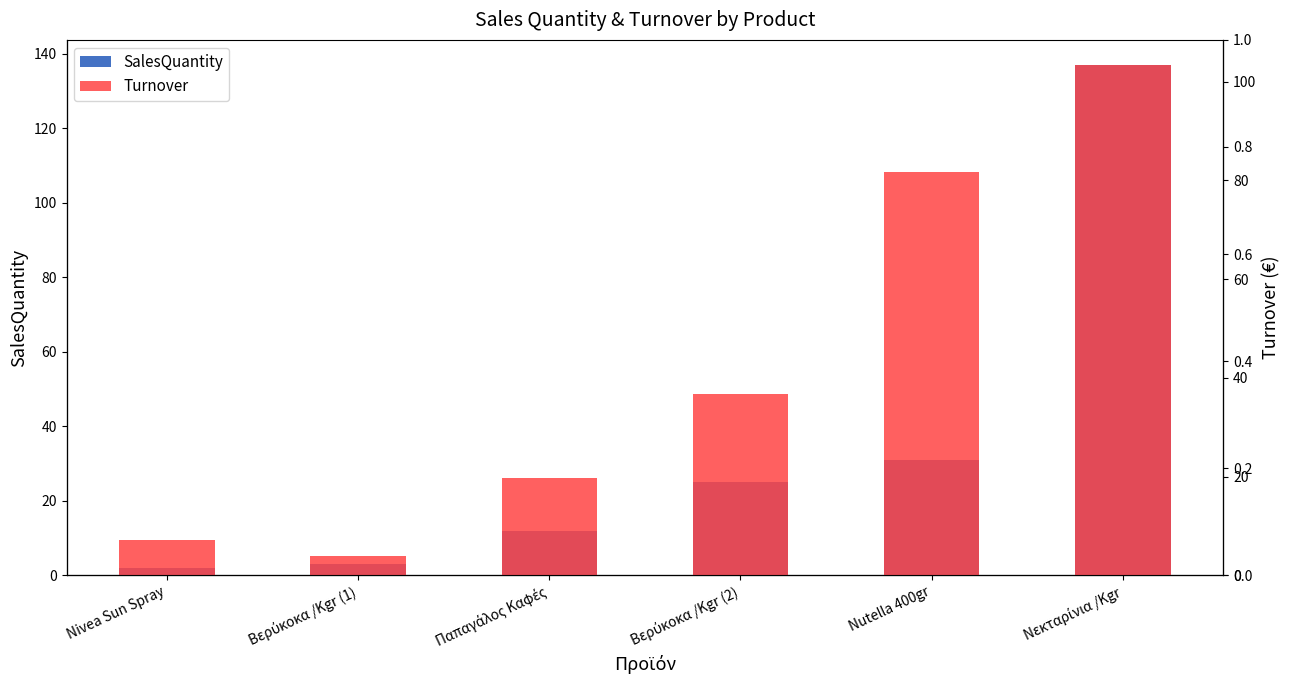

How many bars are there in each group?

2